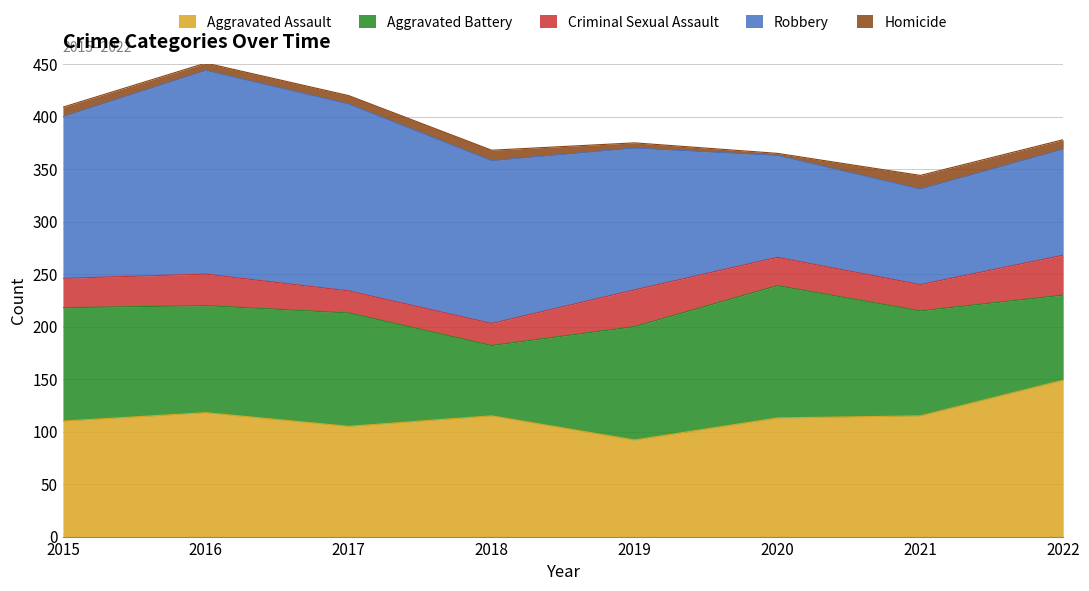

Read the Criminal Sexual Assault value at 2021, to the nearest 10.

20